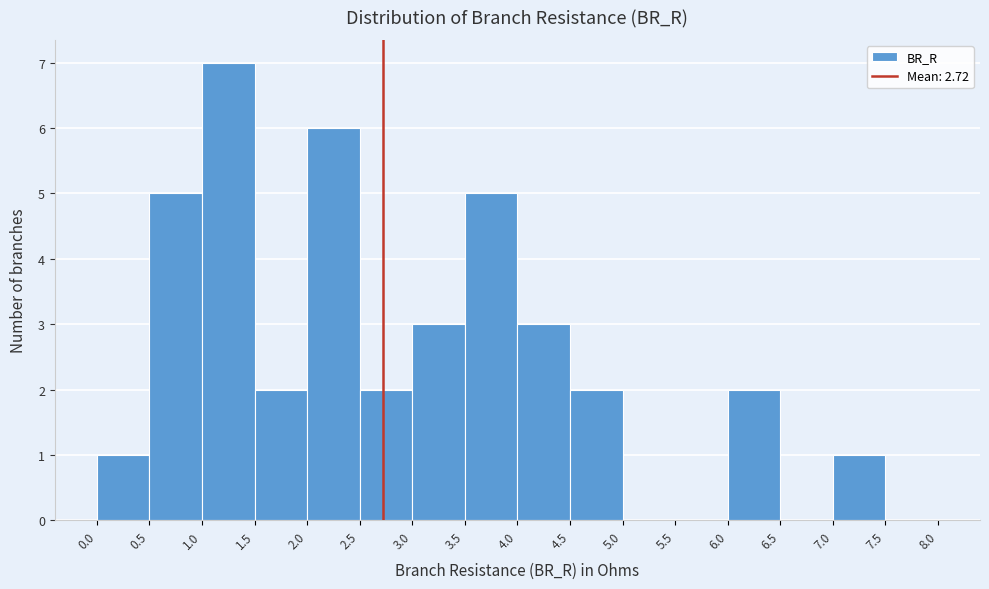

Over which range of the x-axis is the bar tallest?

1.0 to 1.5